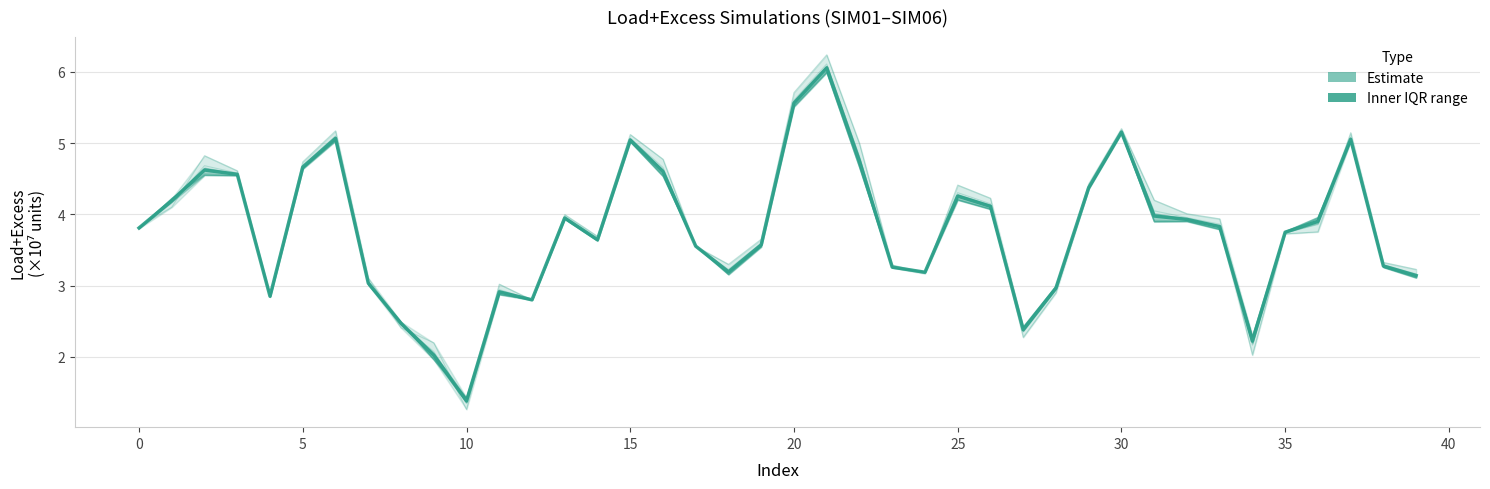

How many values are below 3?

9